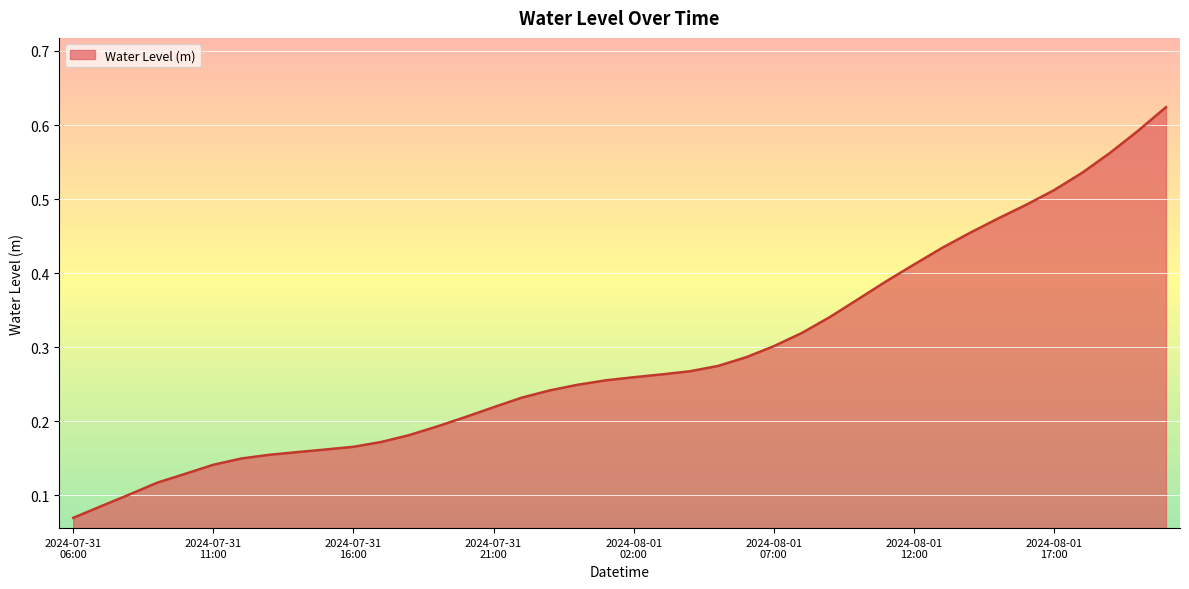

Count the number of categories in the chart.

40